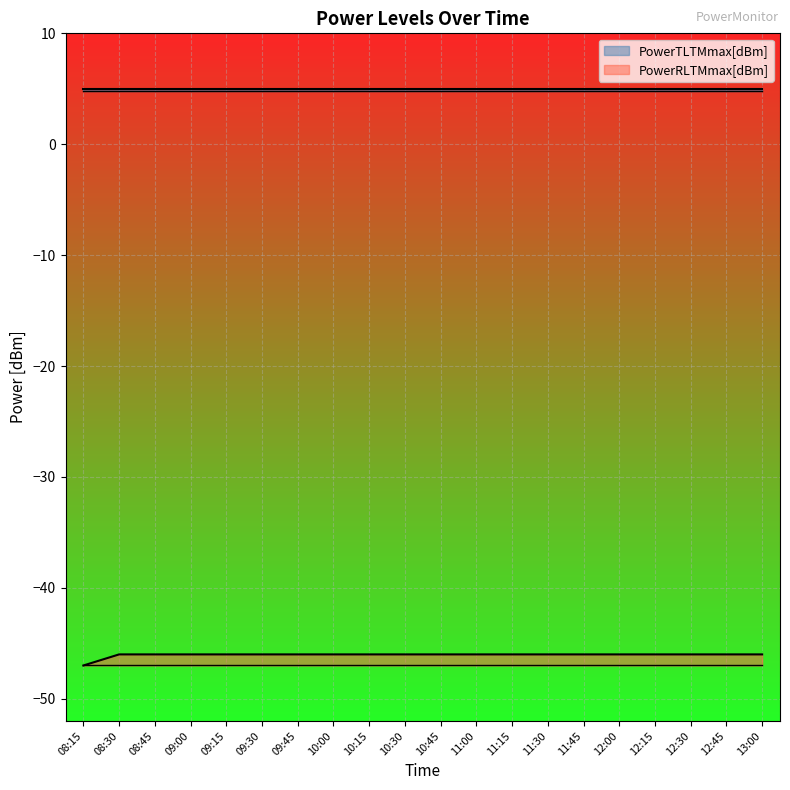

The PowerRLTMmax[dBm] series shows -21 at 11:15. True or false?

False